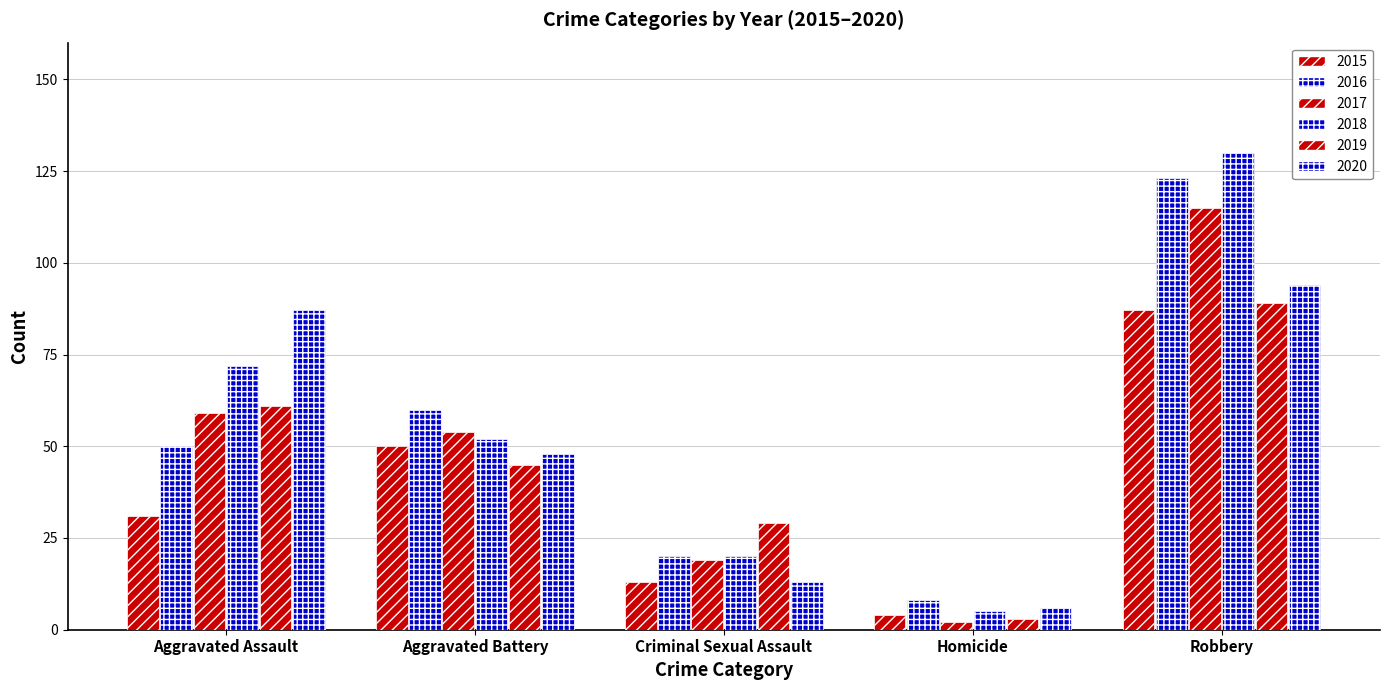

How many groups of bars are there?

5